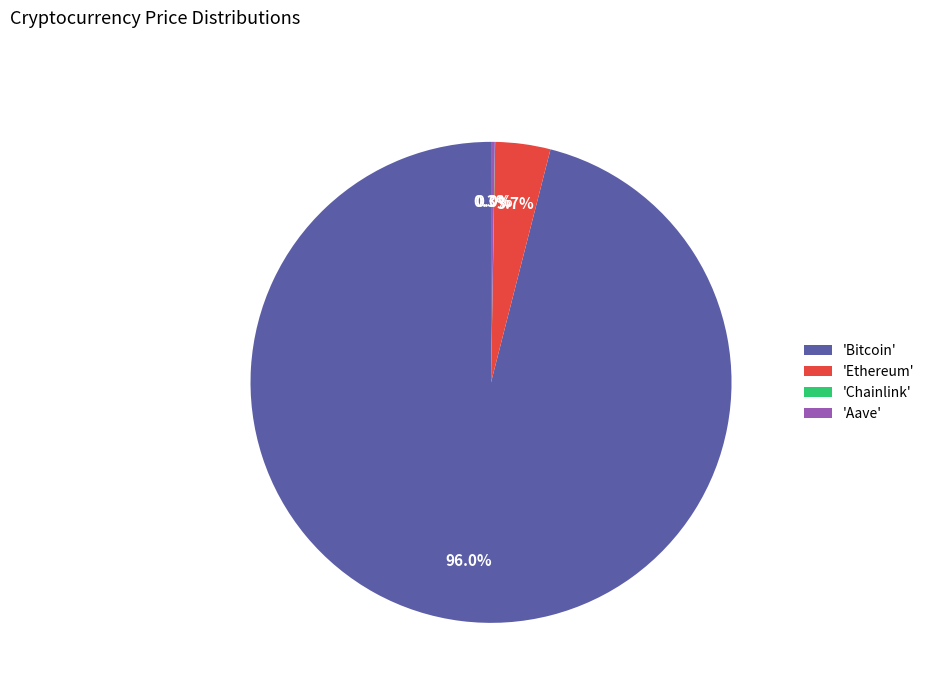

What is the total percentage of 'Bitcoin' and 'Ethereum'?

99.7%